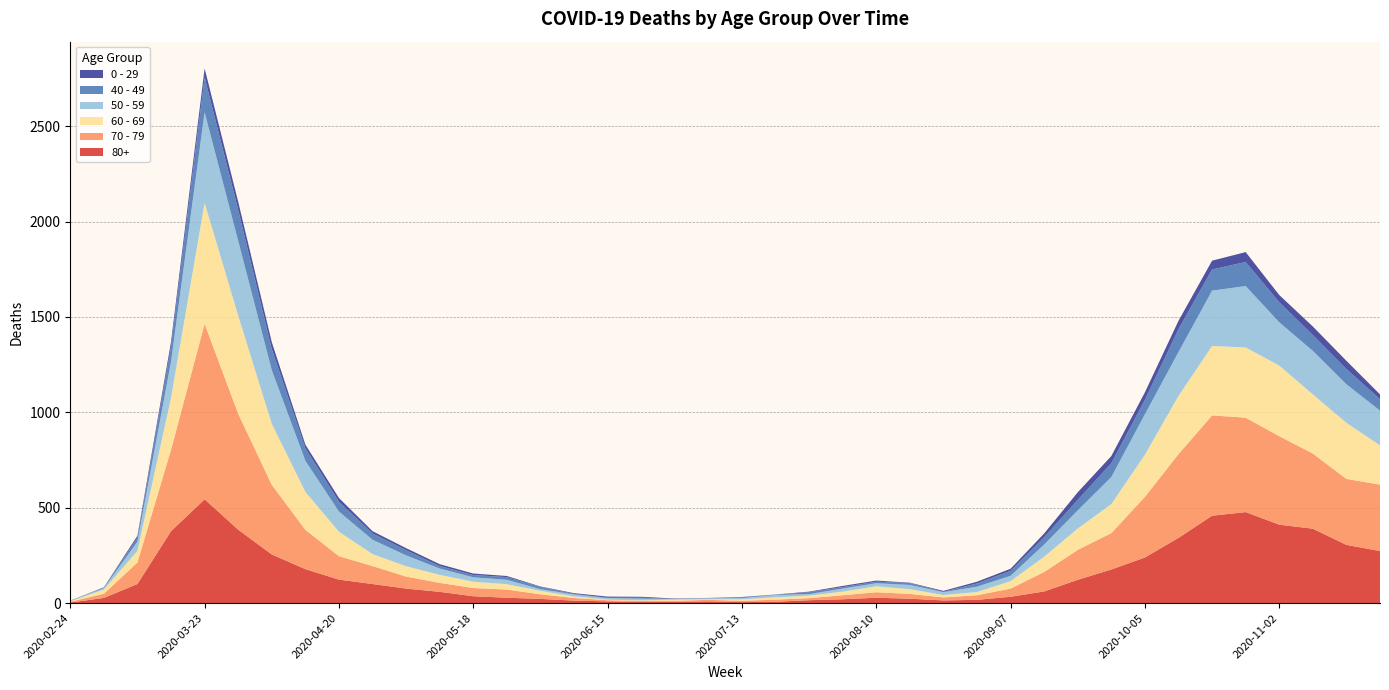

Reading left to right, extract all data points from this chart.

80+: 3	27	100	377	544	385	255	178	123	100	76	59	36	28	22	13	9	6	7	9	5	7	15	20	28	23	14	17	33	61	122	176	239	342	458	477	411	390	305	273
70 - 79: 4	22	113	427	920	608	365	206	123	94	63	47	43	43	24	14	6	5	5	8	7	11	11	21	29	25	16	24	43	102	157	191	318	439	526	495	464	394	346	348
60 - 69: 2	22	61	272	634	514	320	199	128	63	54	42	33	28	18	8	3	3	6	3	8	12	13	19	31	25	12	17	39	80	112	152	221	305	364	368	370	310	294	206
50 - 59: 3	7	48	190	475	392	281	163	106	75	57	33	23	23	9	10	8	9	3	5	6	12	8	16	16	22	15	28	28	64	95	142	212	230	290	322	227	228	202	182
40 - 49: 0	5	21	79	183	163	111	66	51	33	27	13	12	14	12	3	2	5	1	1	4	2	10	8	8	10	2	17	26	38	55	72	76	120	111	126	105	83	80	60
0 - 29: 1	0	10	25	47	42	36	19	20	12	11	10	8	6	2	4	6	5	2	1	2	1	3	6	6	2	5	9	11	20	40	38	39	44	46	52	38	45	43	25